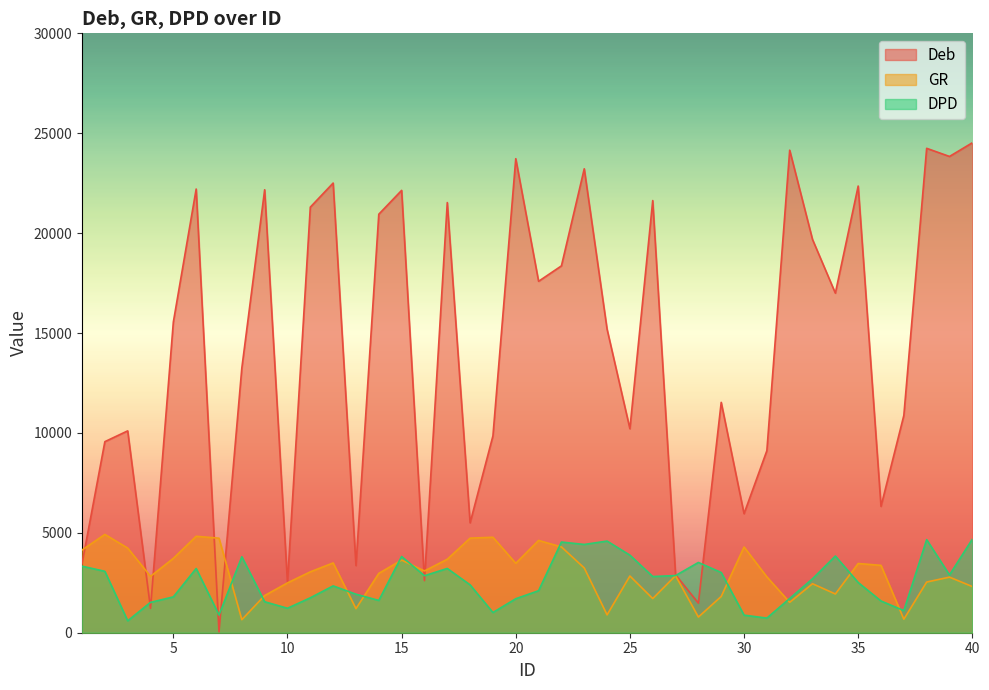

Reading left to right, what are all the values shown in this chart?

Deb: 3455	9563	10103	1222	15552	22207	43	13247	22171	2498	21301	22506	3361	20947	22140	2607	21530	5500	9853	23726	17589	18361	23221	15193	10209	21630	2901	1480	11530	5957	9112	24152	19681	16996	22357	6324	10876	24245	23838	24522
GR: 4138	4921	4237	2822	3722	4827	4731	653	1861	2495	3048	3492	1205	2971	3637	3092	3677	4734	4778	3475	4619	4294	3241	894	2839	1709	2856	785	1815	4291	2796	1521	2452	1939	3465	3371	677	2536	2782	2311
DPD: 3331	3073	596	1519	1794	3215	887	3802	1550	1225	1748	2344	1927	1616	3816	2853	3216	2395	1012	1701	2103	4539	4418	4587	3882	2813	2860	3517	3013	879	732	1714	2701	3838	2513	1588	1108	4659	2893	4682